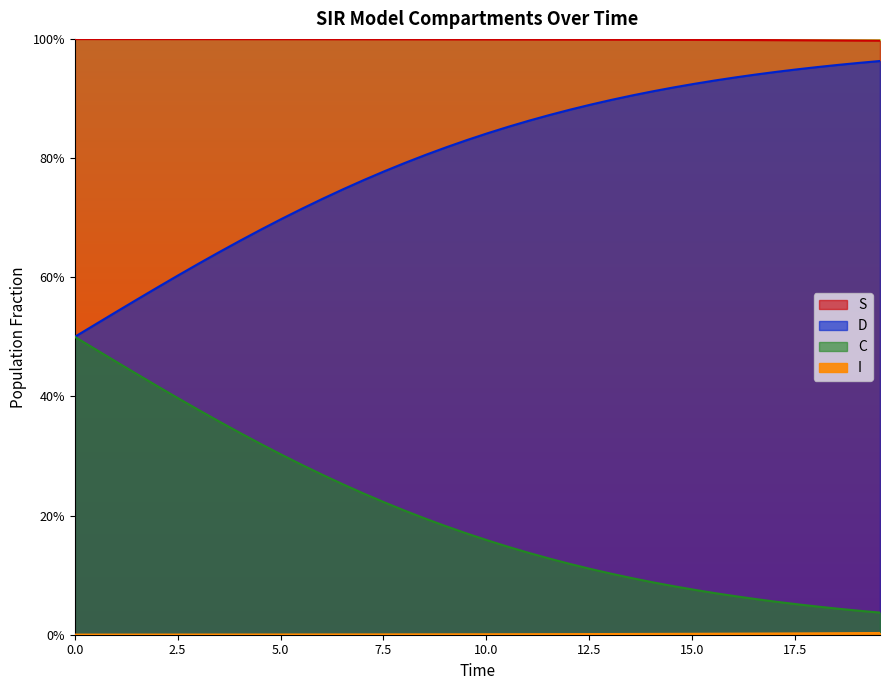

True or false: S has more than 2 points higher than both neighbors.

False